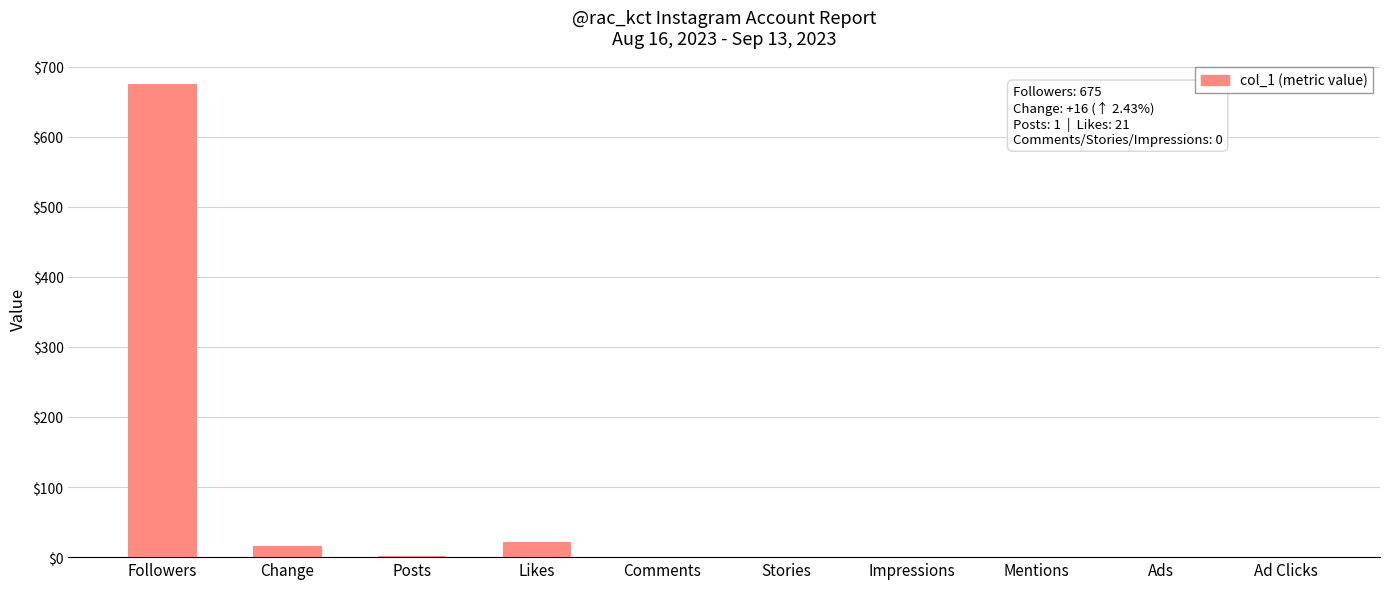

What is the sum of all values?

713